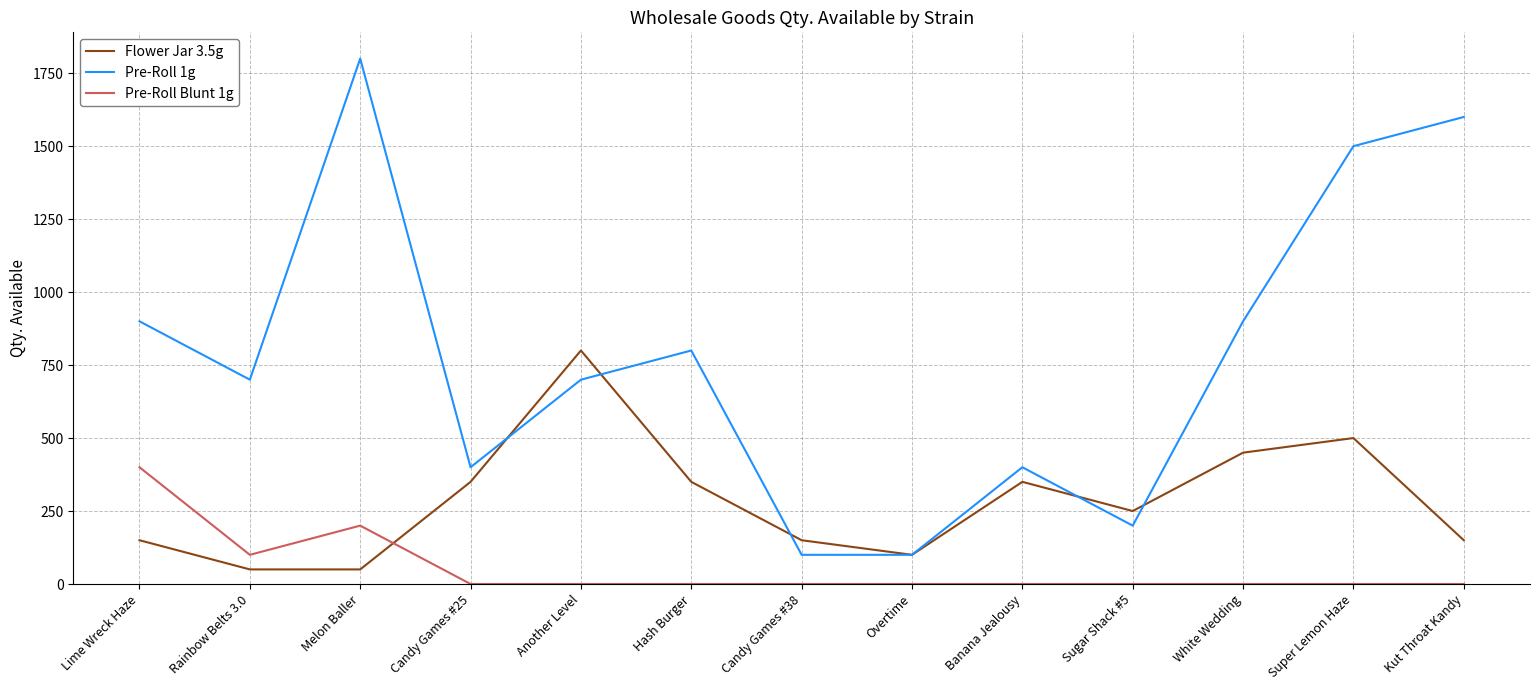

At which label is Flower Jar 3.5g closest to 425?

White Wedding